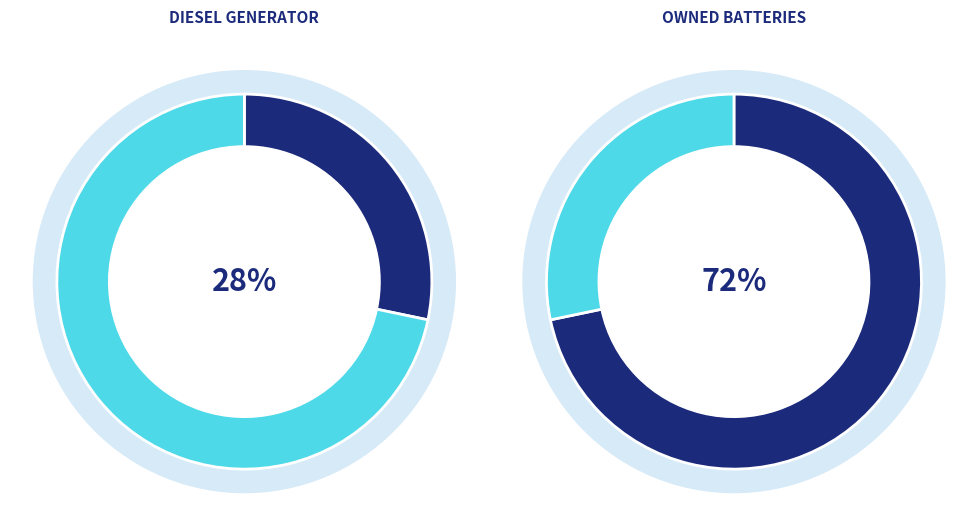

True or false: Diesel Generator accounts for 28% of the total.

True